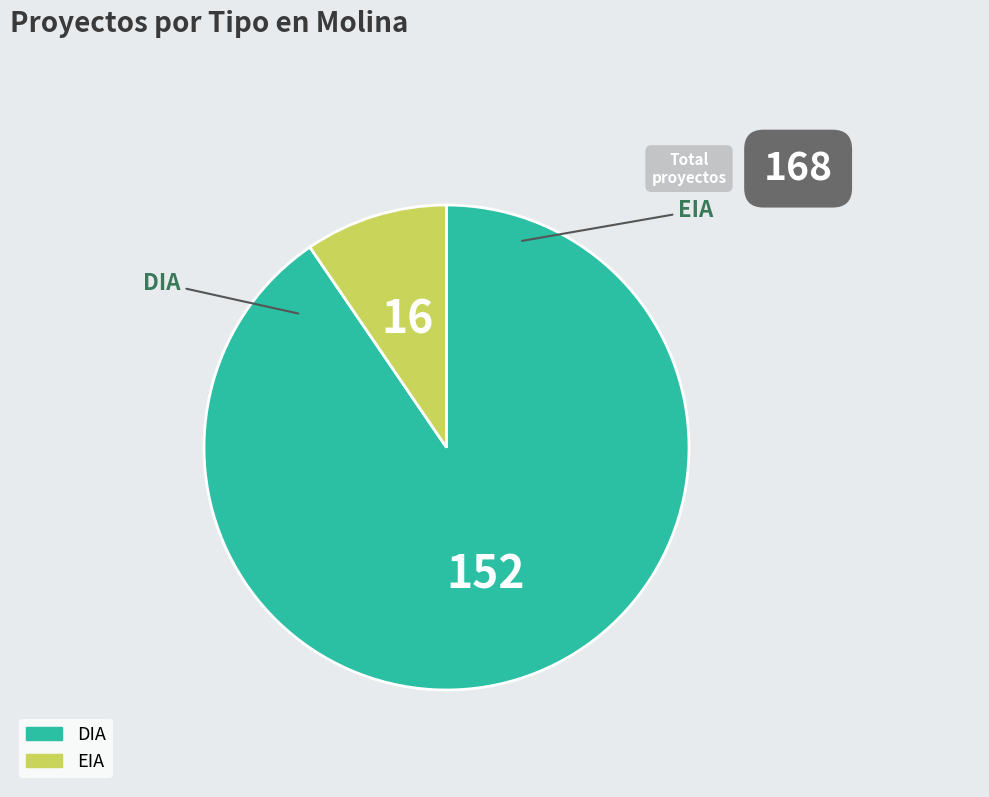

How many slices are in this pie chart?

2